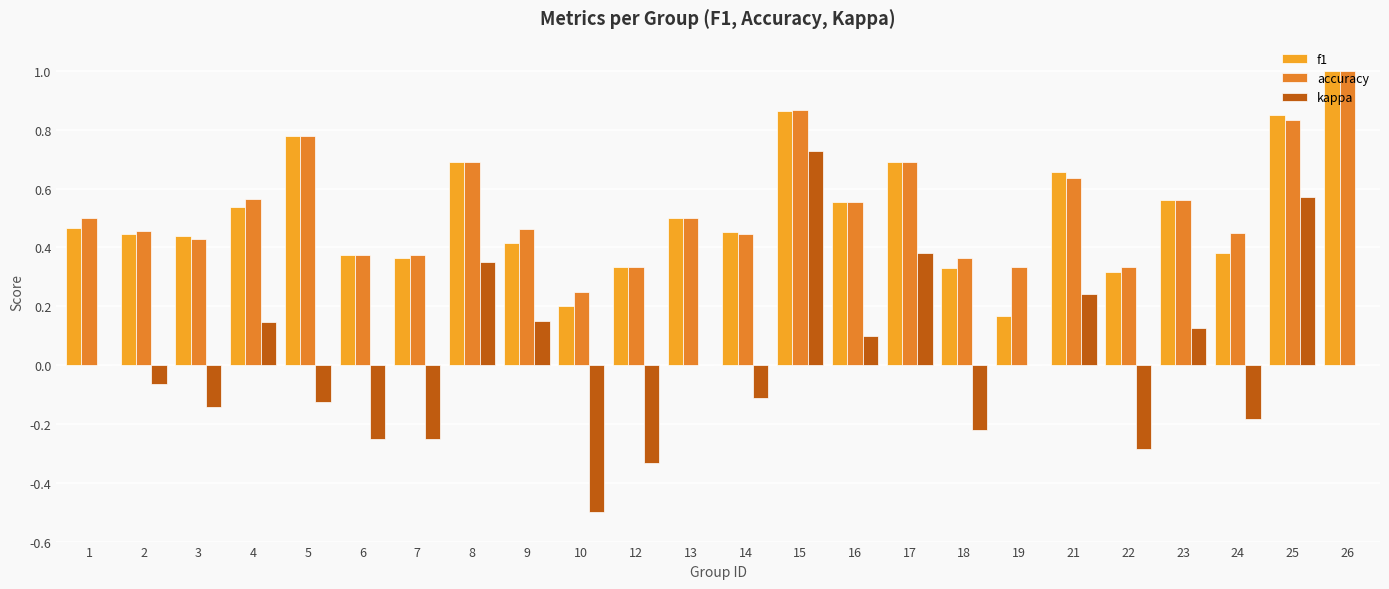

Between 6 and 12, which is larger?

6